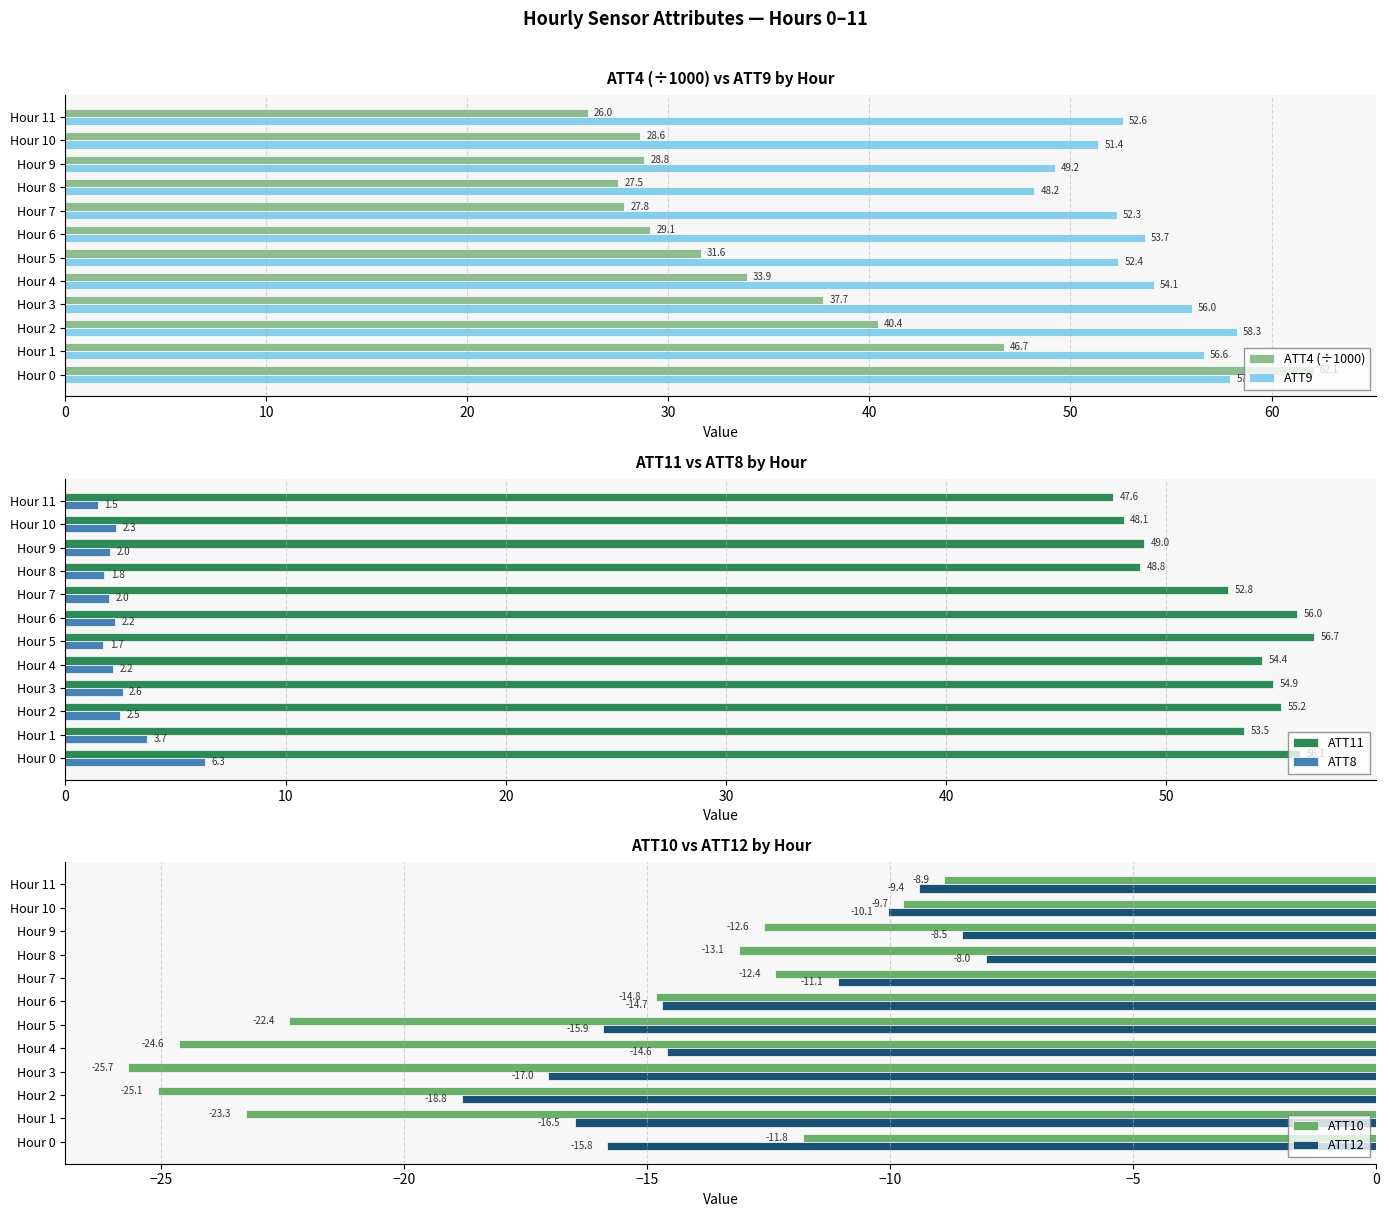

How many values in the ATT8 series are below 2?

4